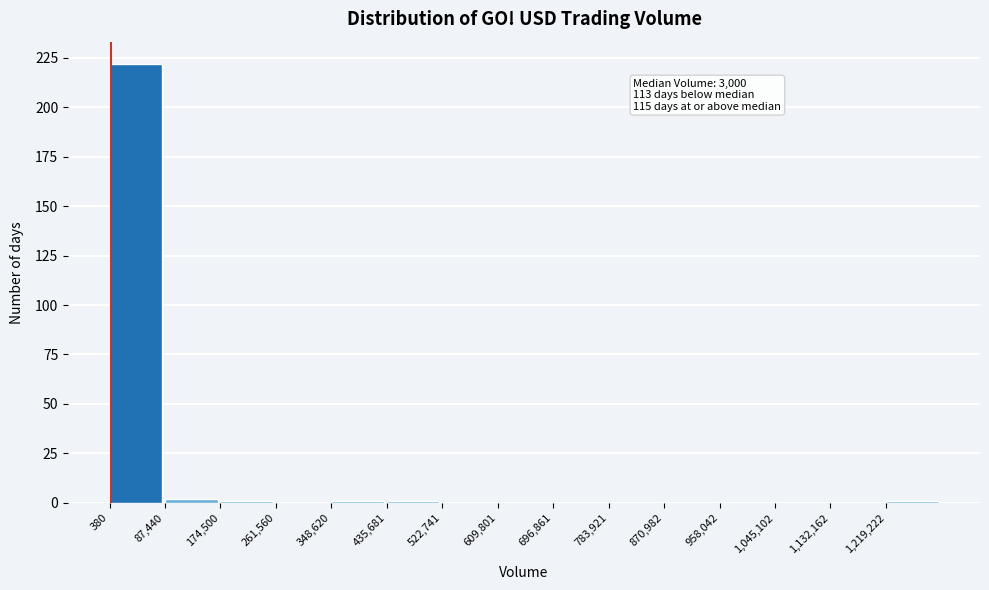

Over which range of the x-axis is the bar tallest?

0 to 90000